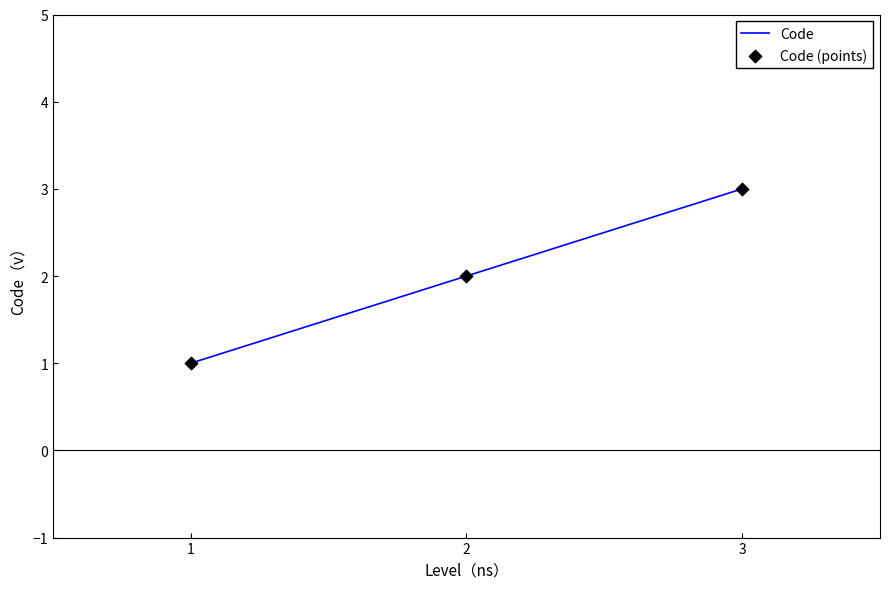

What is the maximum value shown in the chart?

3